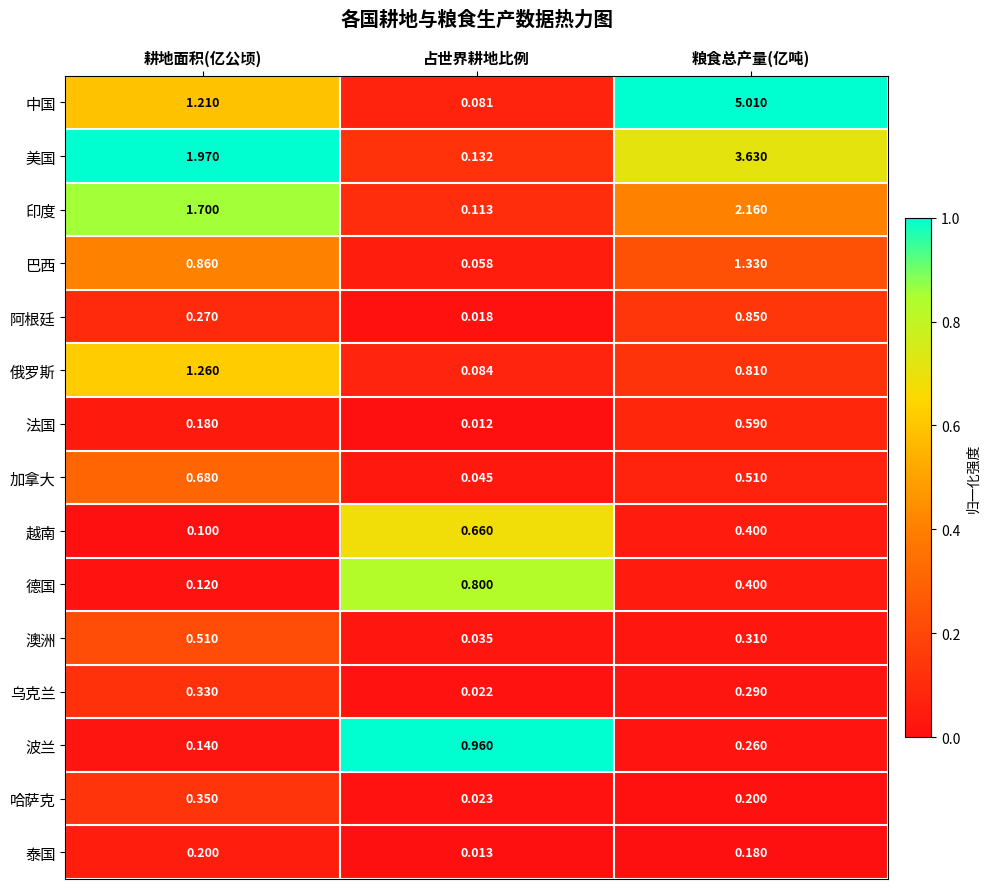

Which series changed the most between 耕地面积(亿公顷) and 占世界耕地比例?

美国